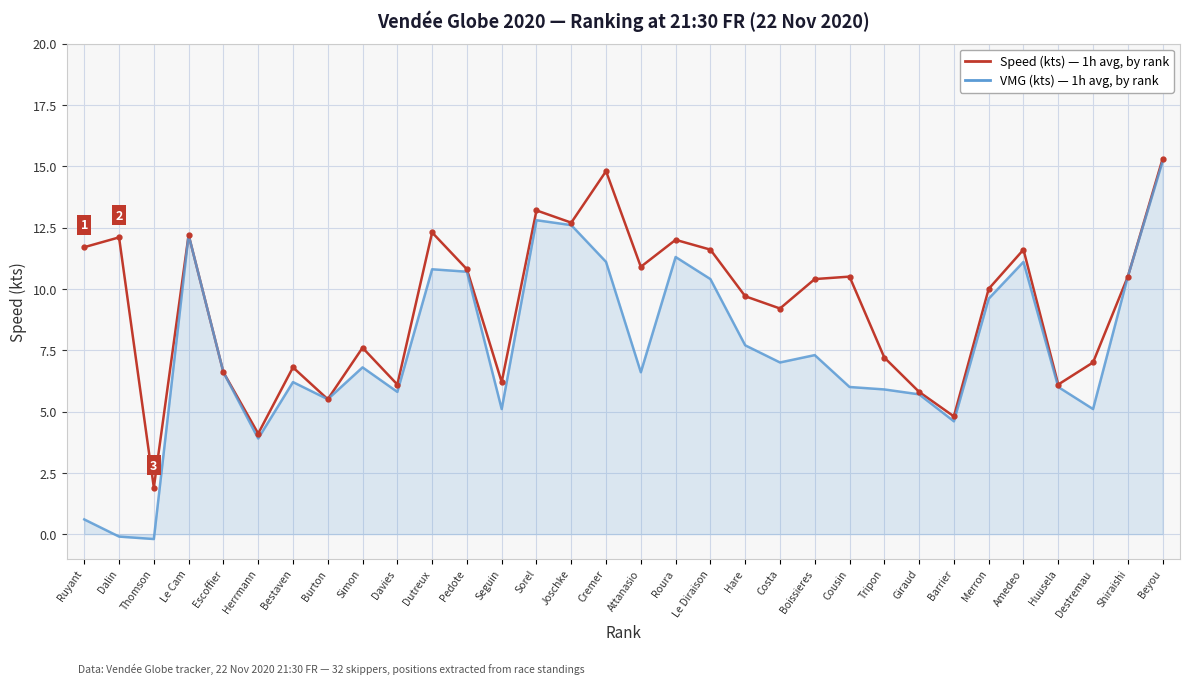

At which category is the sum across all series the highest?

Beyou